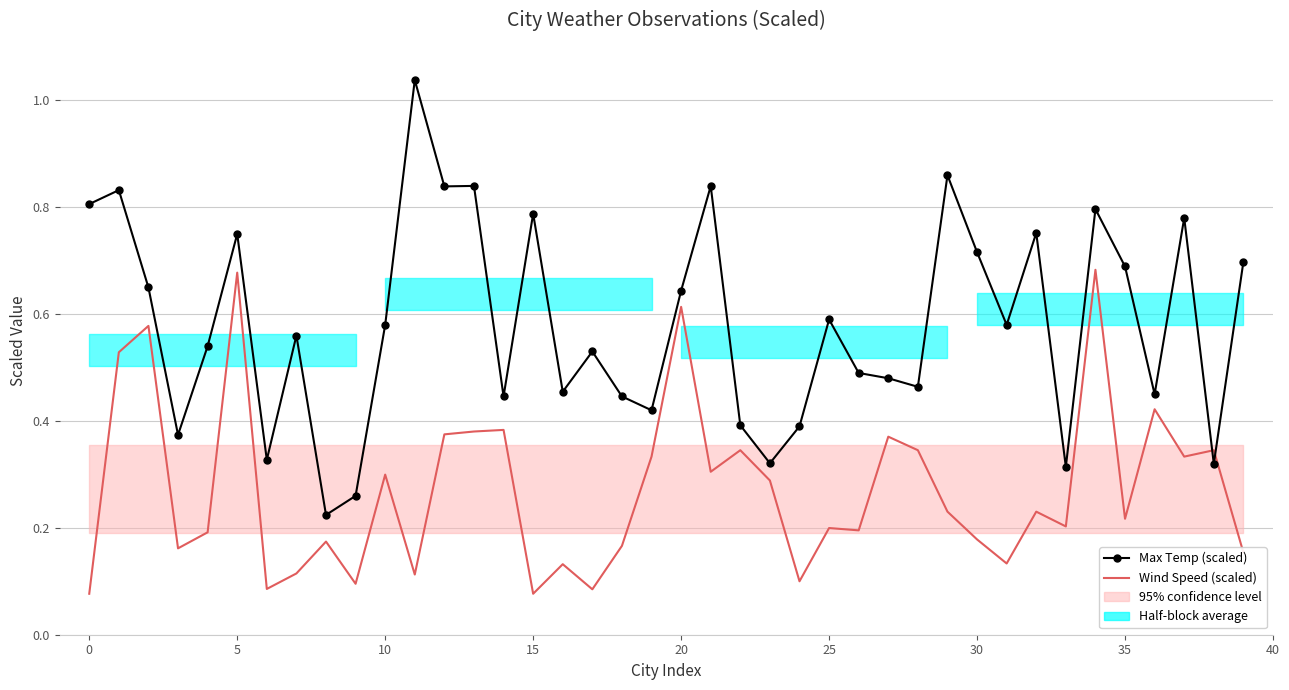

What is the lowest value of the Max Temp (scaled) series?

0.2